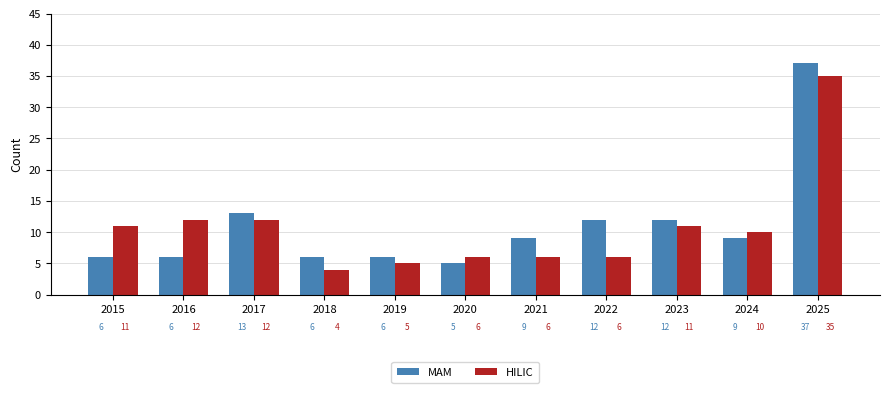

At which label does HILIC reach its minimum?

2018